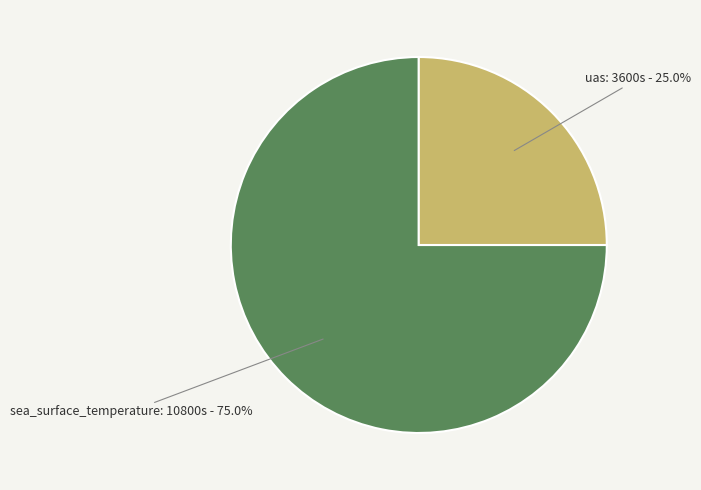

The sea_surface_temperature slice represents 86% of the pie. True or false?

False